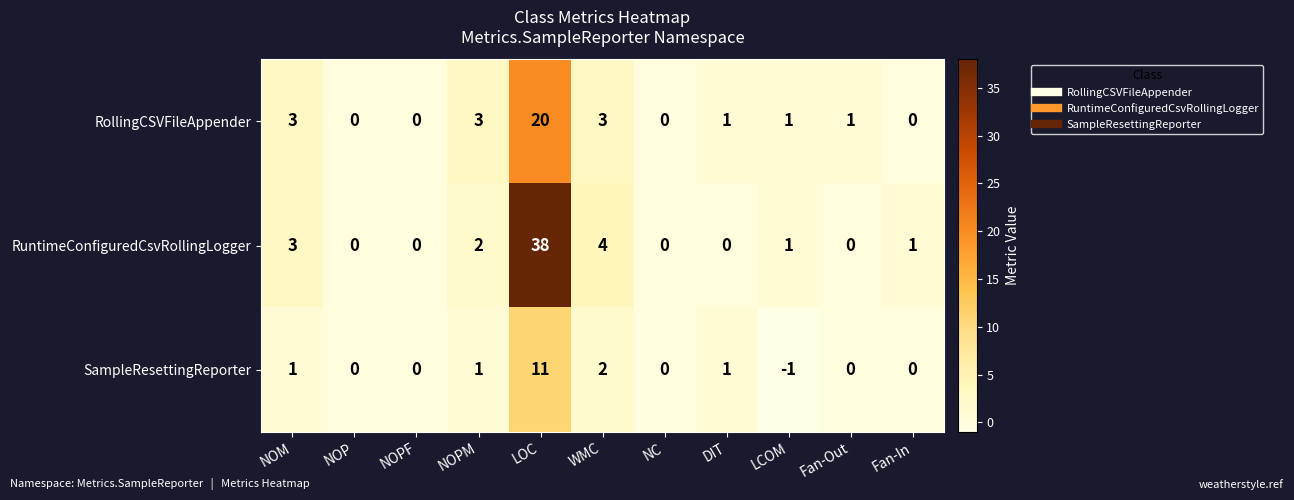

Which series has the largest total across all categories?

RuntimeConfiguredCsvRollingLogger